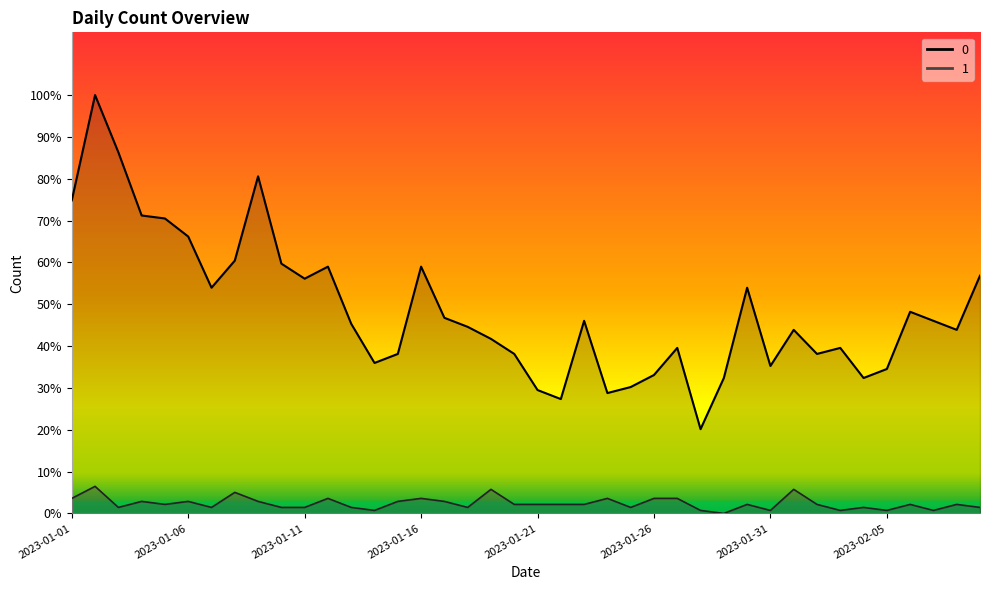

Reading right to left, extract all data points from this chart.

0: 79	61	64	67	48	45	55	53	61	49	75	45	28	55	46	42	40	64	38	41	53	58	62	65	82	53	50	63	82	78	83	112	84	75	92	98	99	120	139	104
1: 2	3	1	3	1	2	1	3	8	1	3	0	1	5	5	2	5	3	3	3	3	8	2	4	5	4	1	2	5	2	2	4	7	2	4	3	4	2	9	5